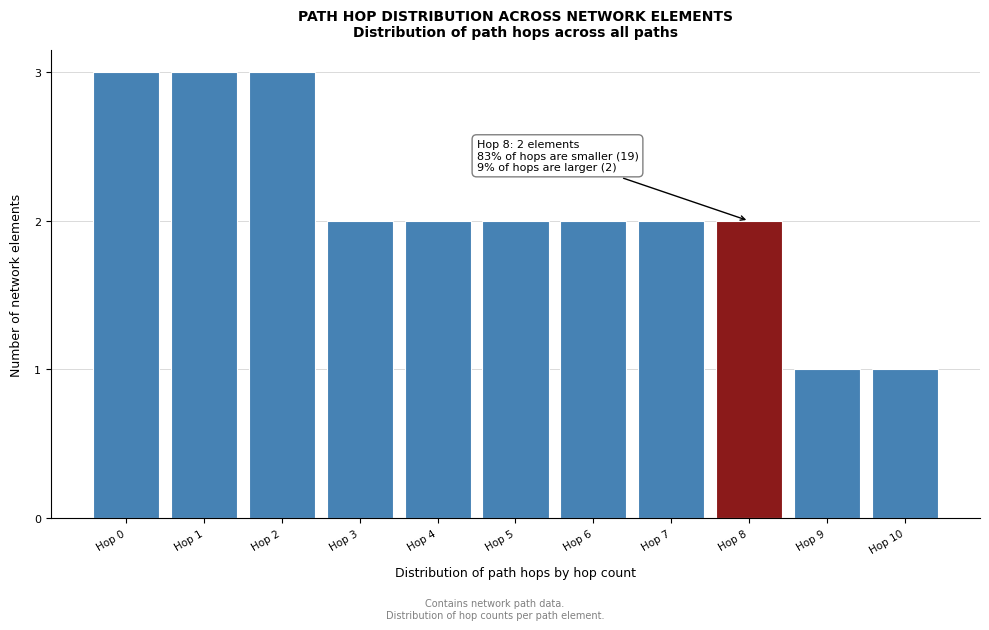

Reading right to left, extract all data points from this chart.

1	1	2	2	2	2	2	2	3	3	3